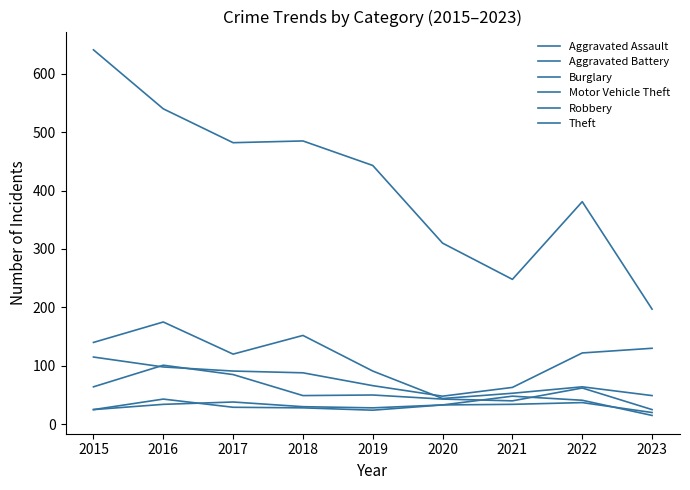

True or false: Theft and Motor Vehicle Theft cross at least once.

False